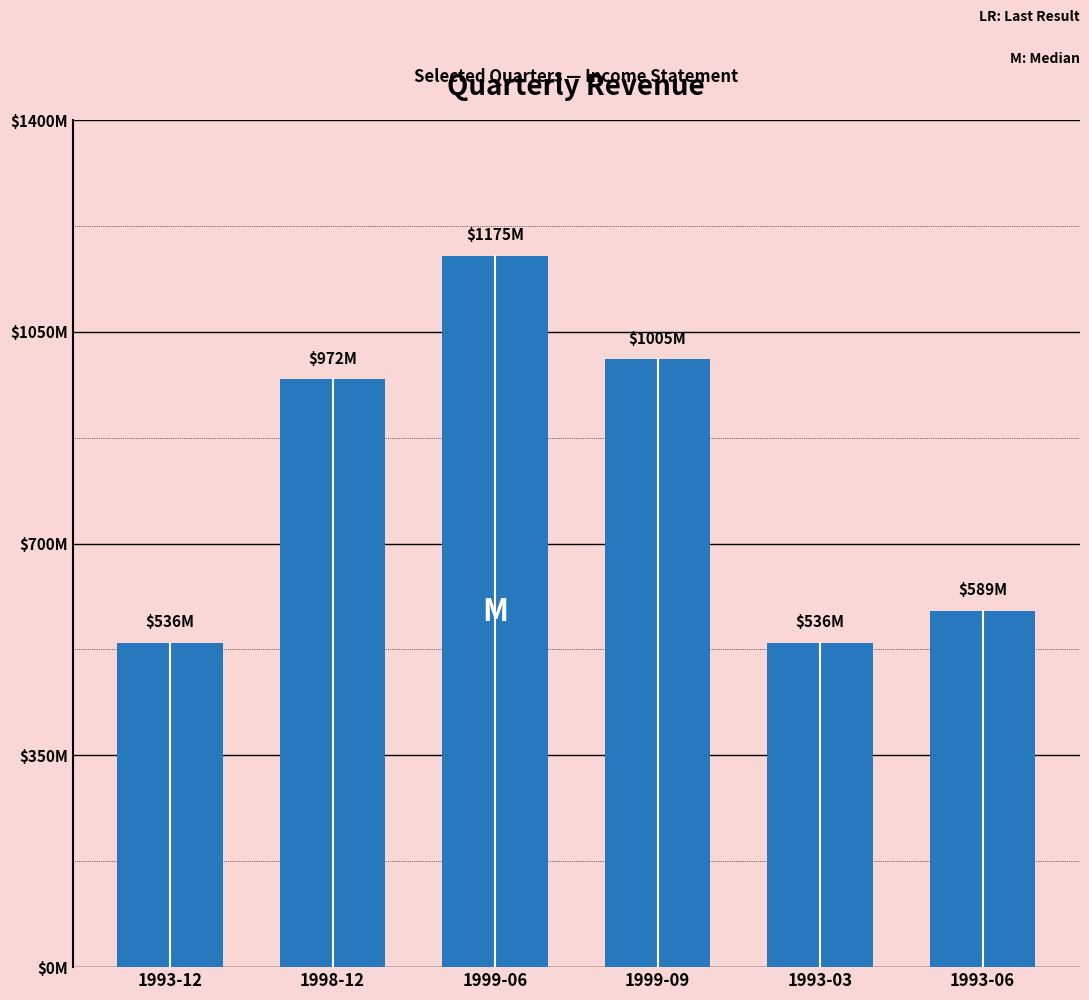

Are the bars horizontal?

No